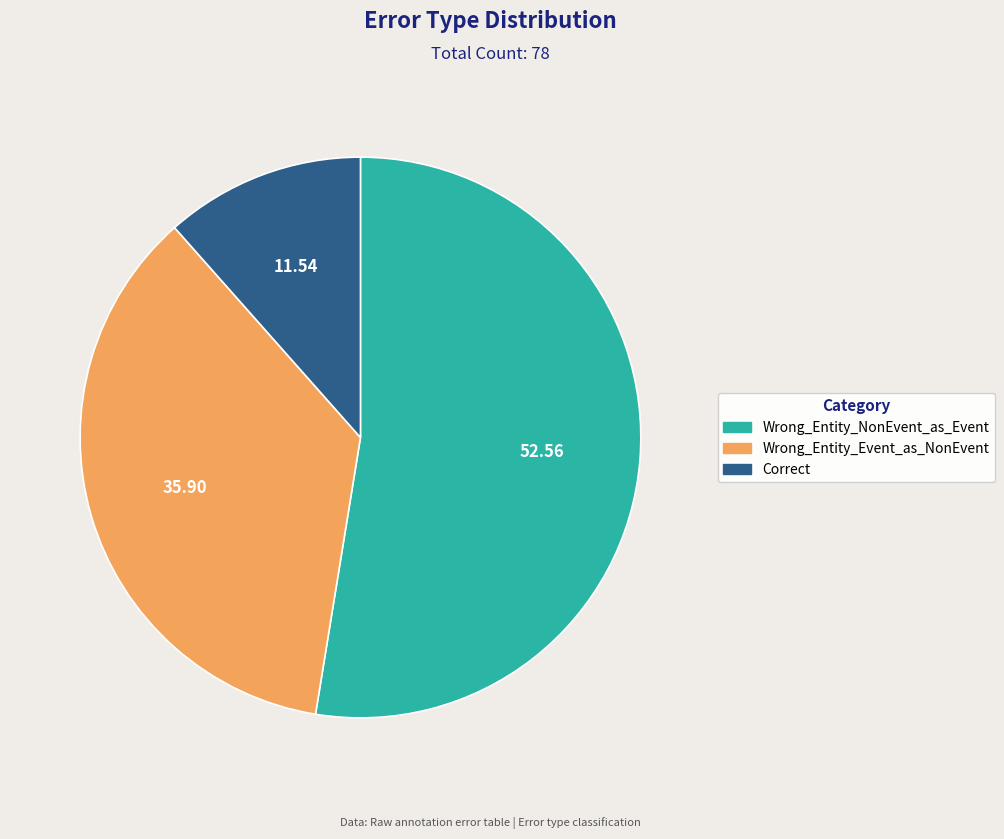

Which category has the smallest portion of the pie?

Correct